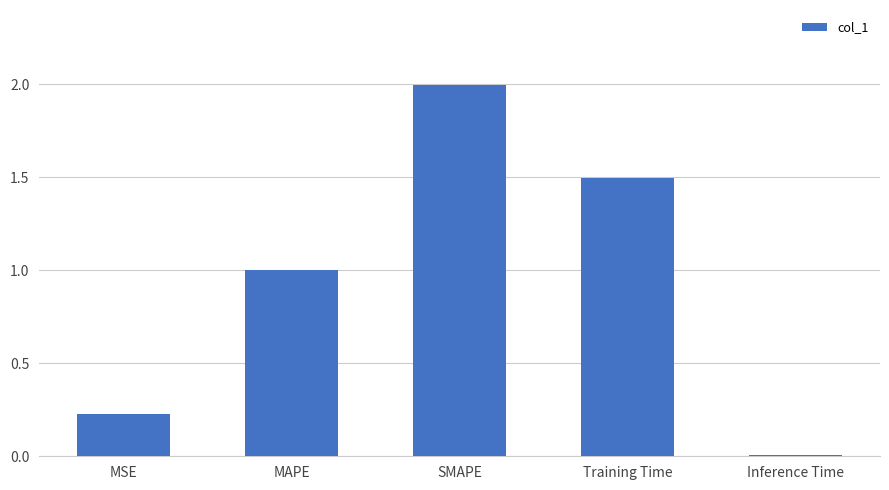

What is the value of the 3rd bar from the left?

2.0